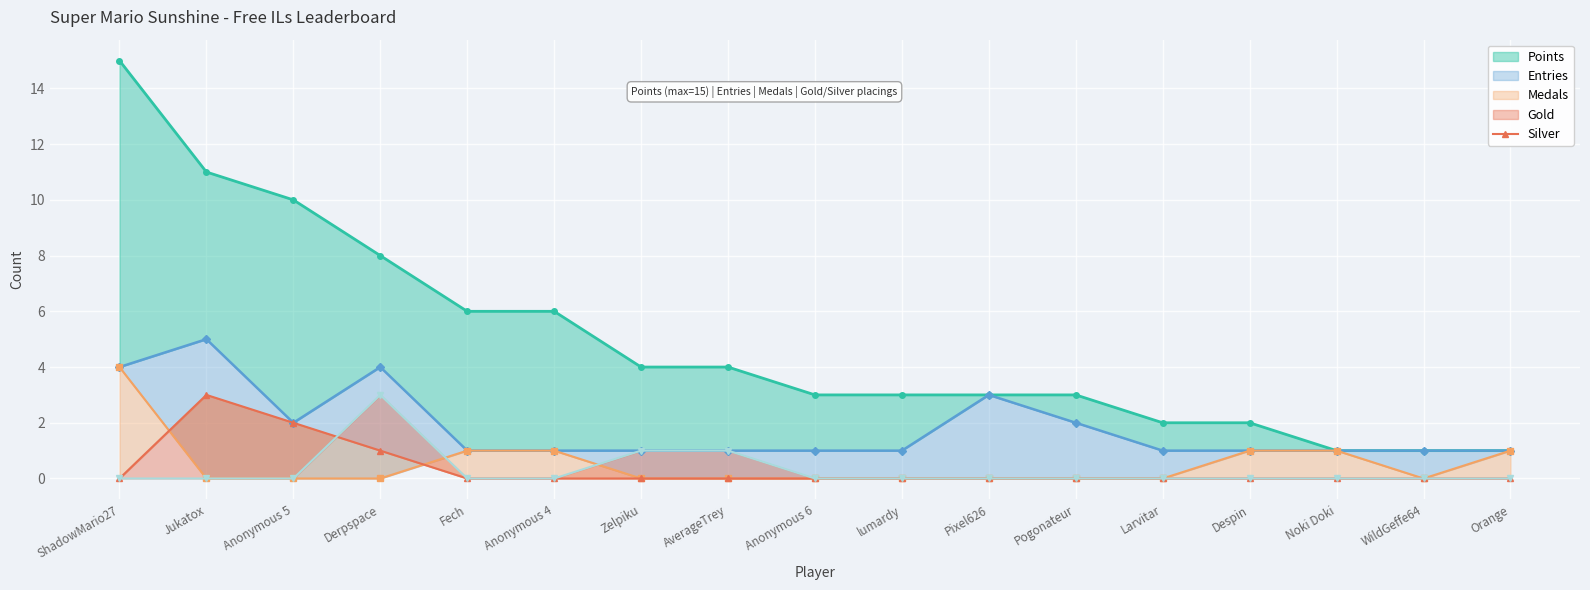

At which label is the value closest to 1?

Derpspace